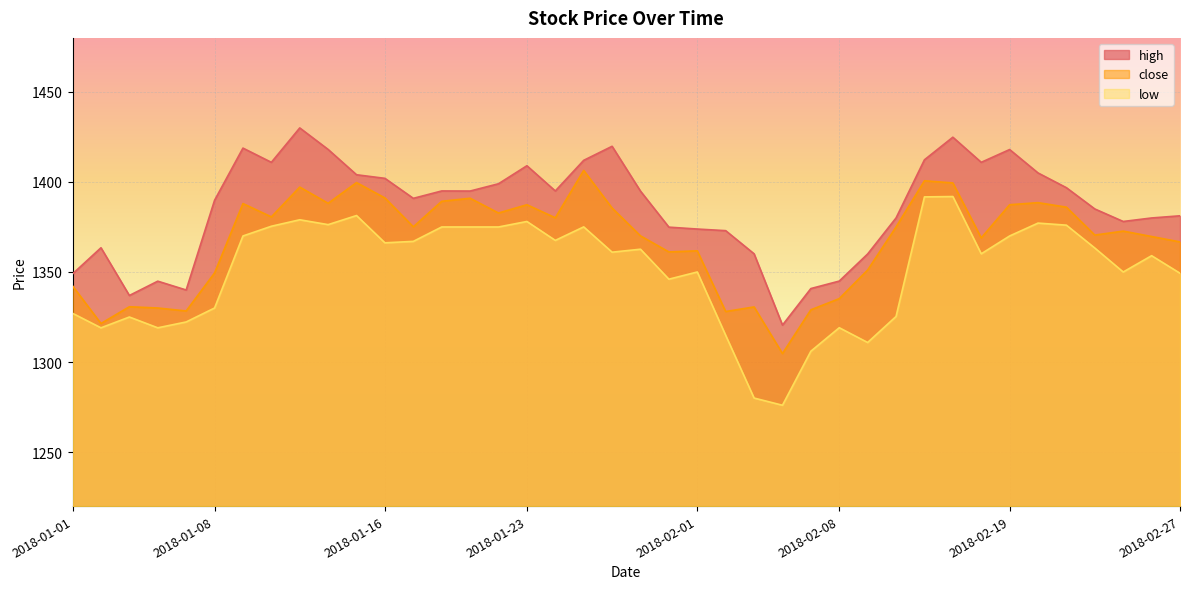

The low series shows 1391.9 at 2018-02-15. True or false?

True